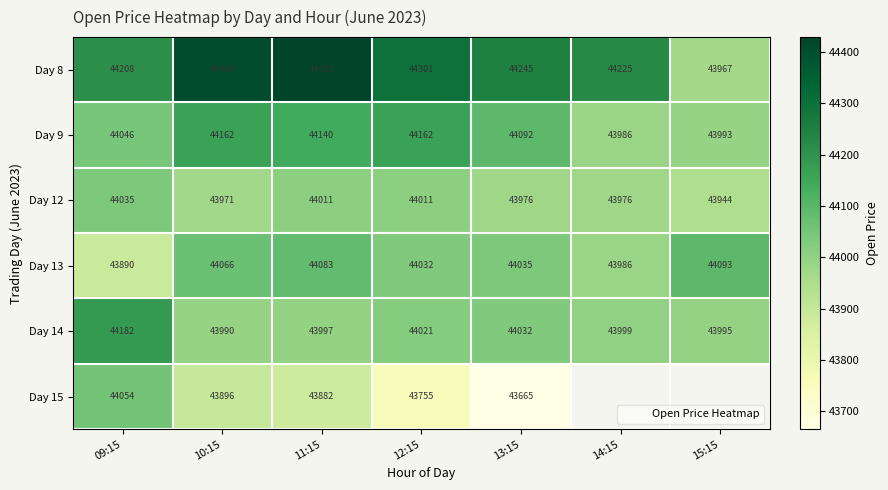

Which series has the largest total across all categories?

Day 8